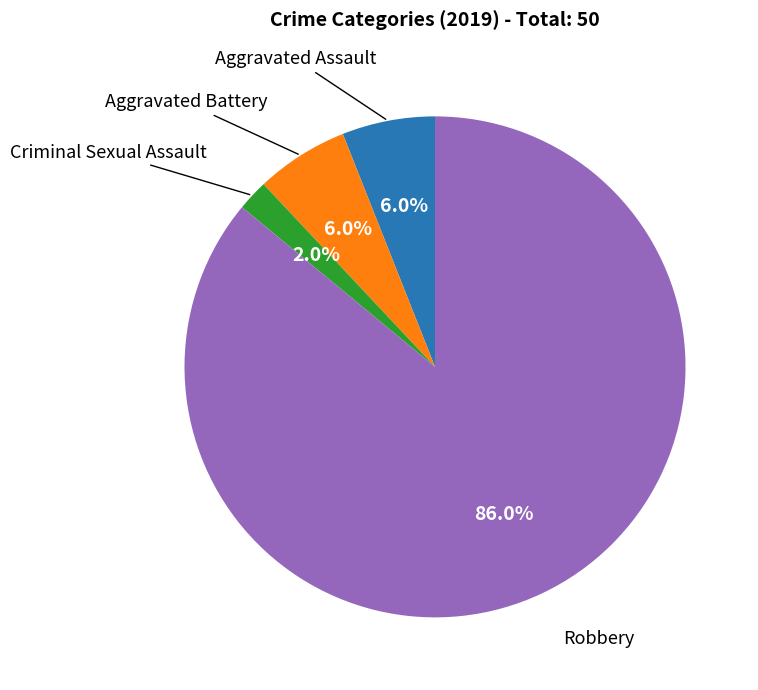

How many segments does this pie chart have?

4